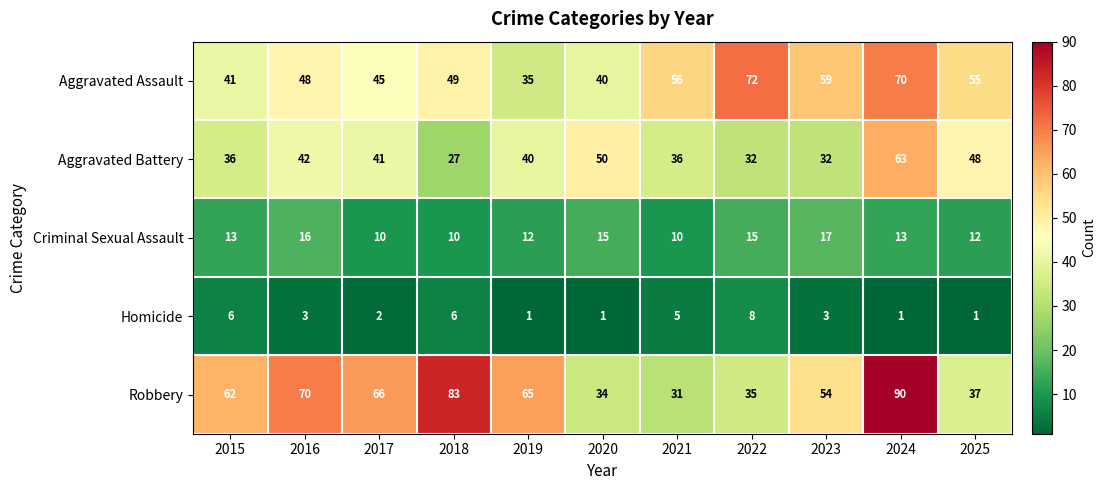

What is the difference between the highest and lowest values at 2020?

49